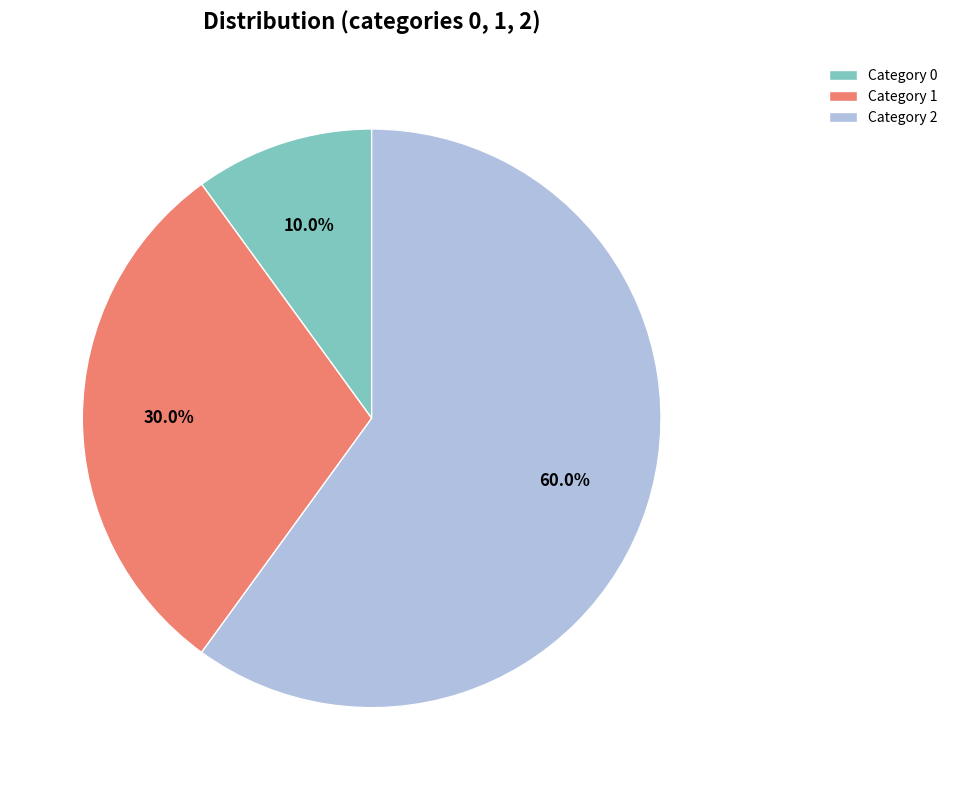

Rank the categories by value from lowest to highest.

Category 0, Category 1, Category 2